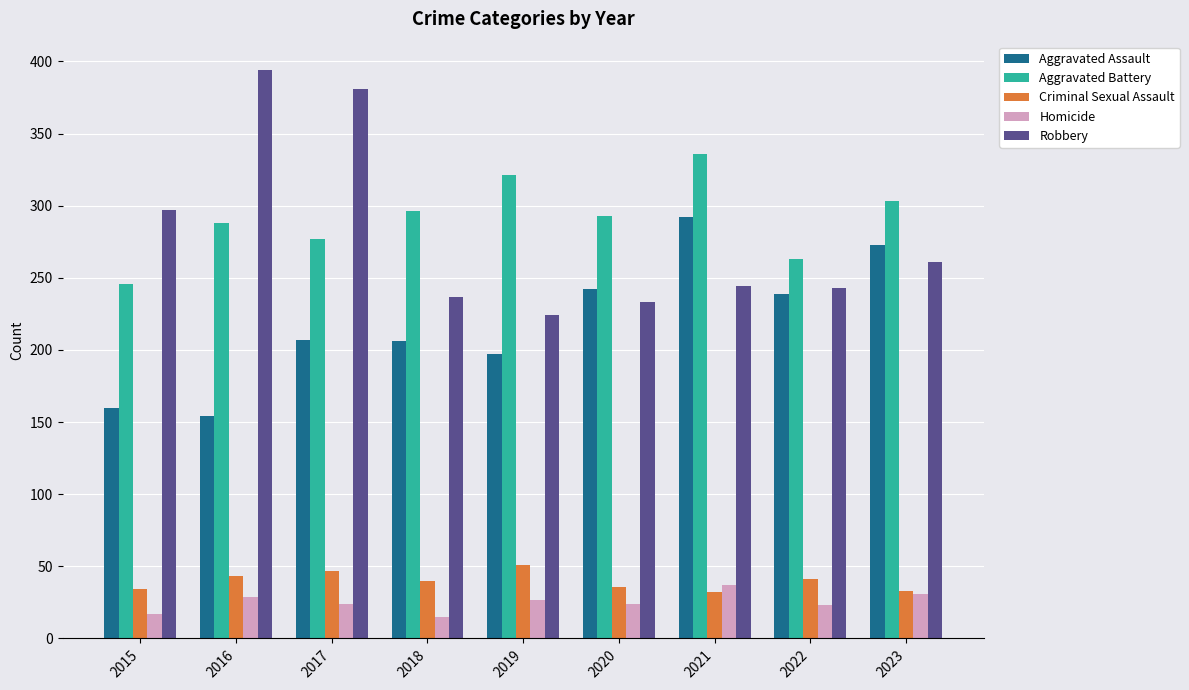

Are the bars grouped side by side (vs. stacked)?

Yes